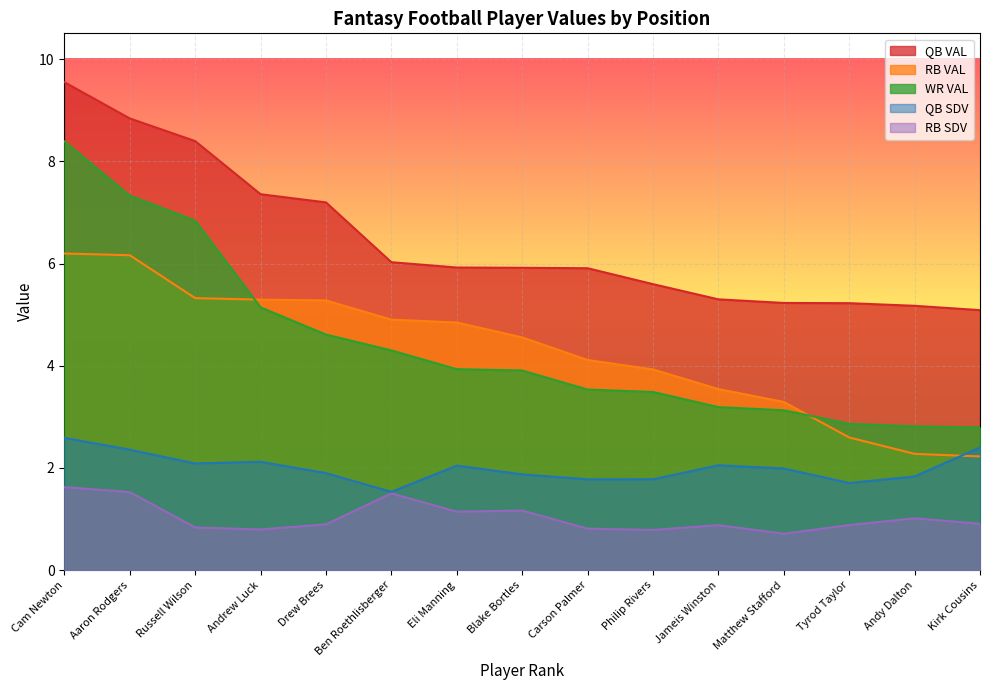

What is the difference between the maximum and minimum values in the RB SDV series?

0.9